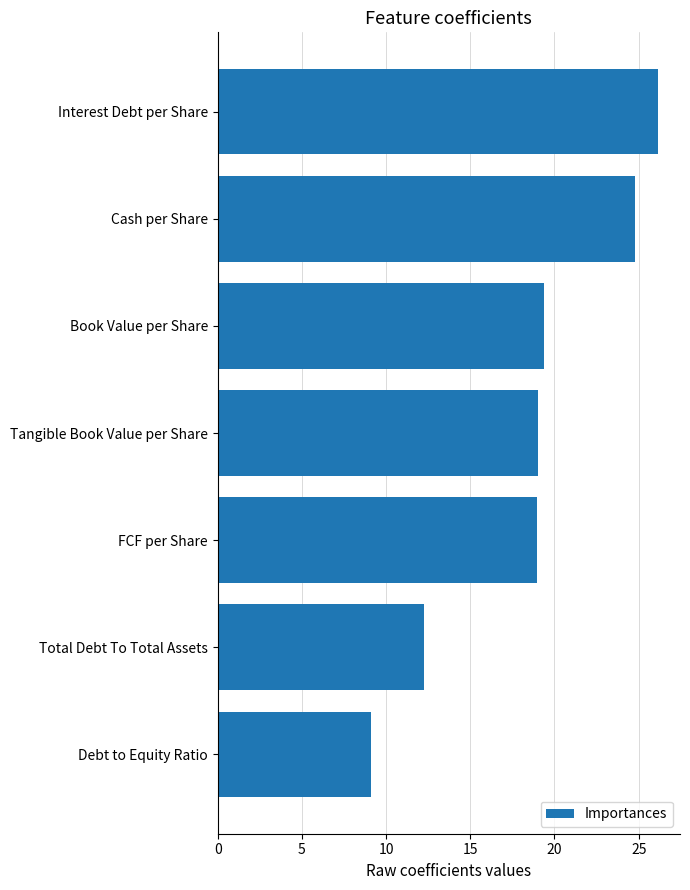

The chart shows a value of 39.3 at Cash per Share. True or false?

False